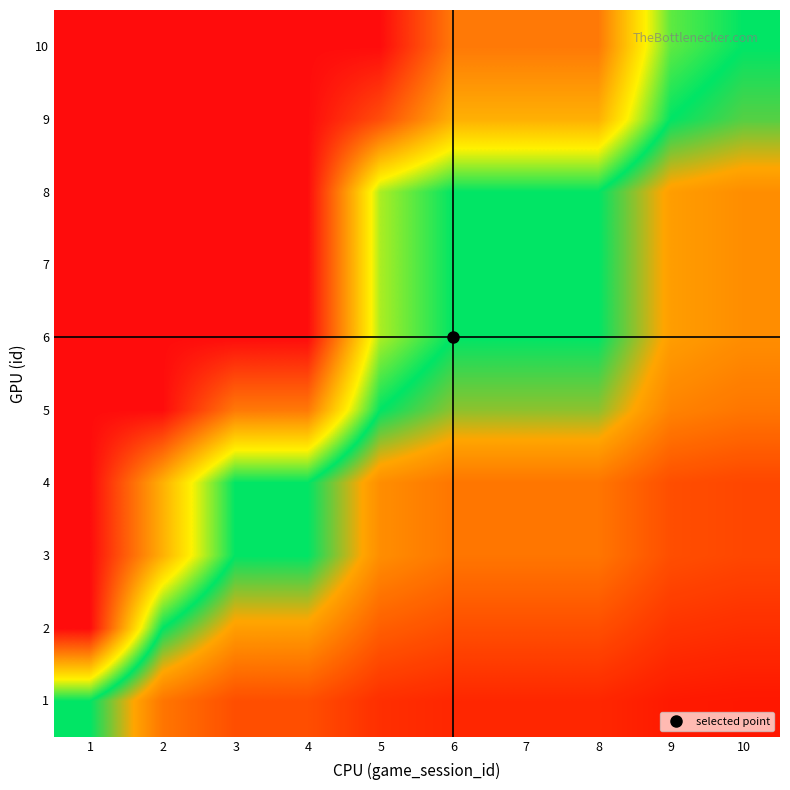

How many series are shown in this chart?

10